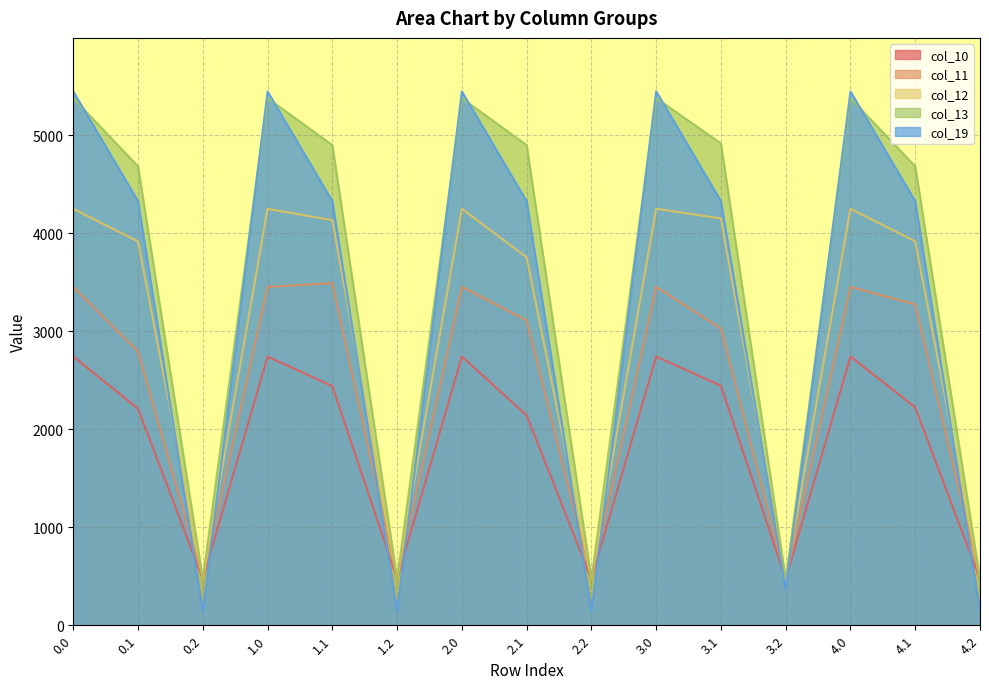

True or false: col_12 has a value of 470.6 at 3.2.

True